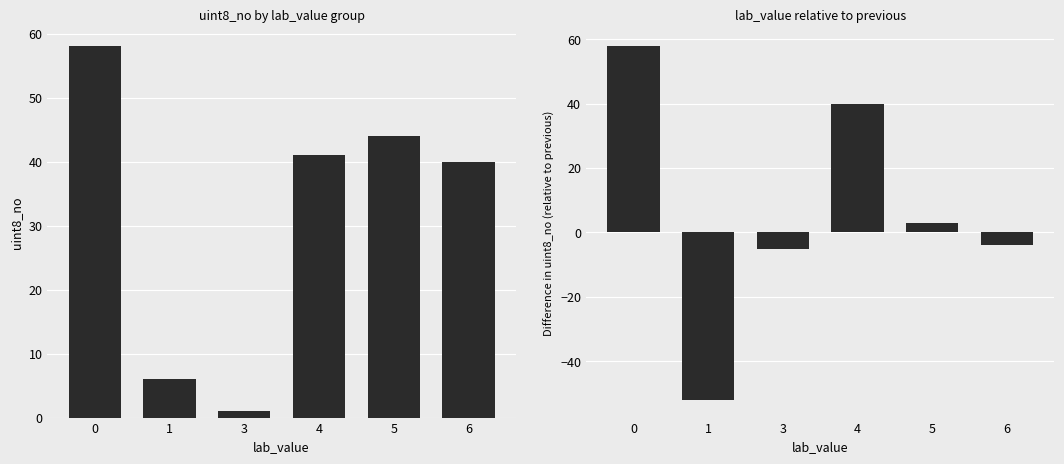

Reading right to left, list all the values displayed in this chart.

uint8_no (sum): 40	44	41	1	6	58
lab_value diff: -4	3	40	-5	-52	58